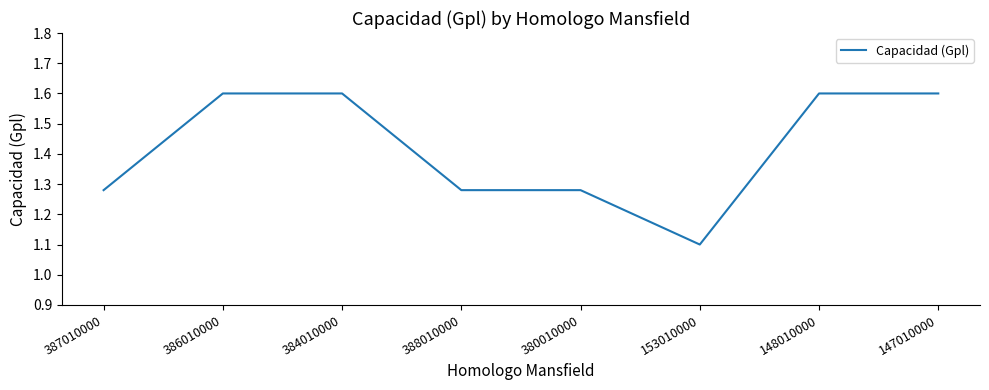

What is the change in value from 153010000 to 147010000?

+0.5